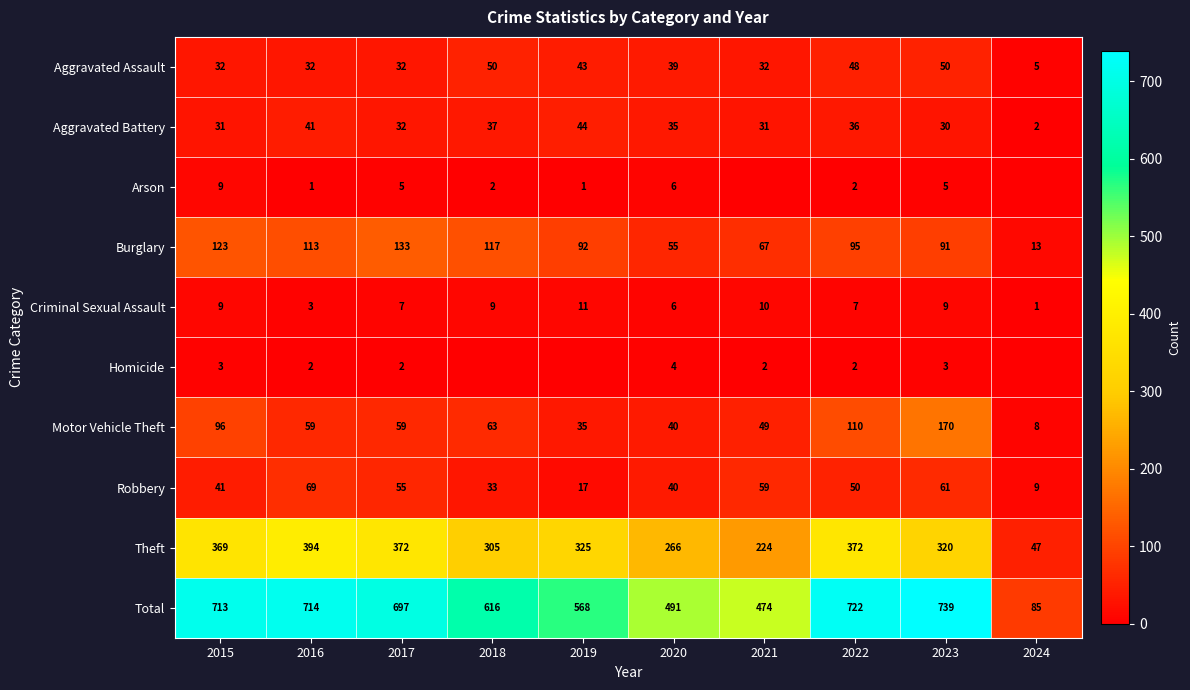

At which category is the sum across all series the highest?

2023